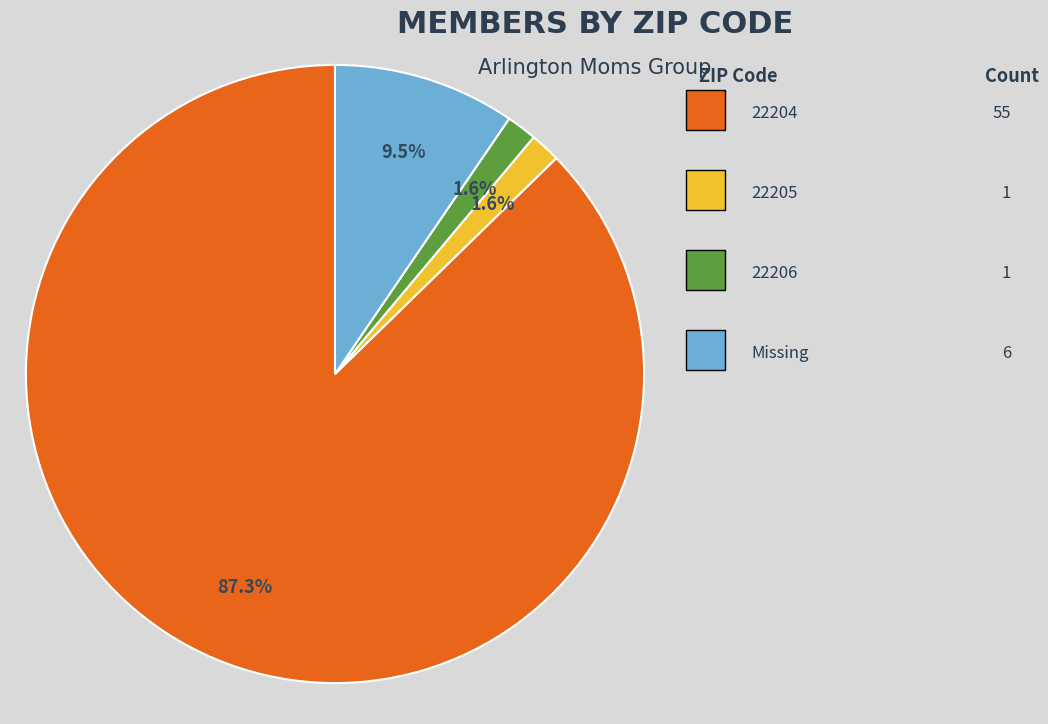

Is there a majority slice in this chart?

Yes